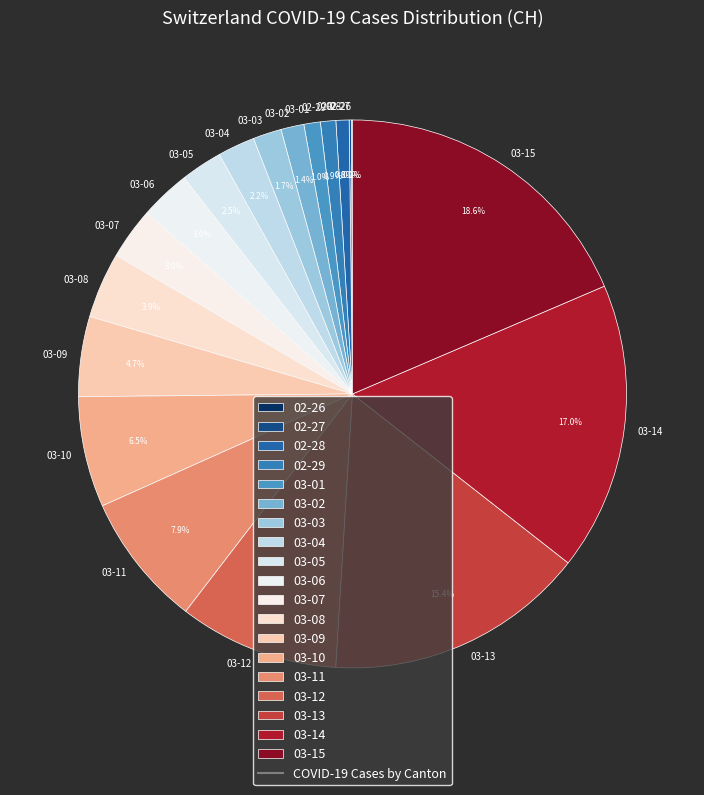

Between 03-09 and 03-13, which is larger?

03-13